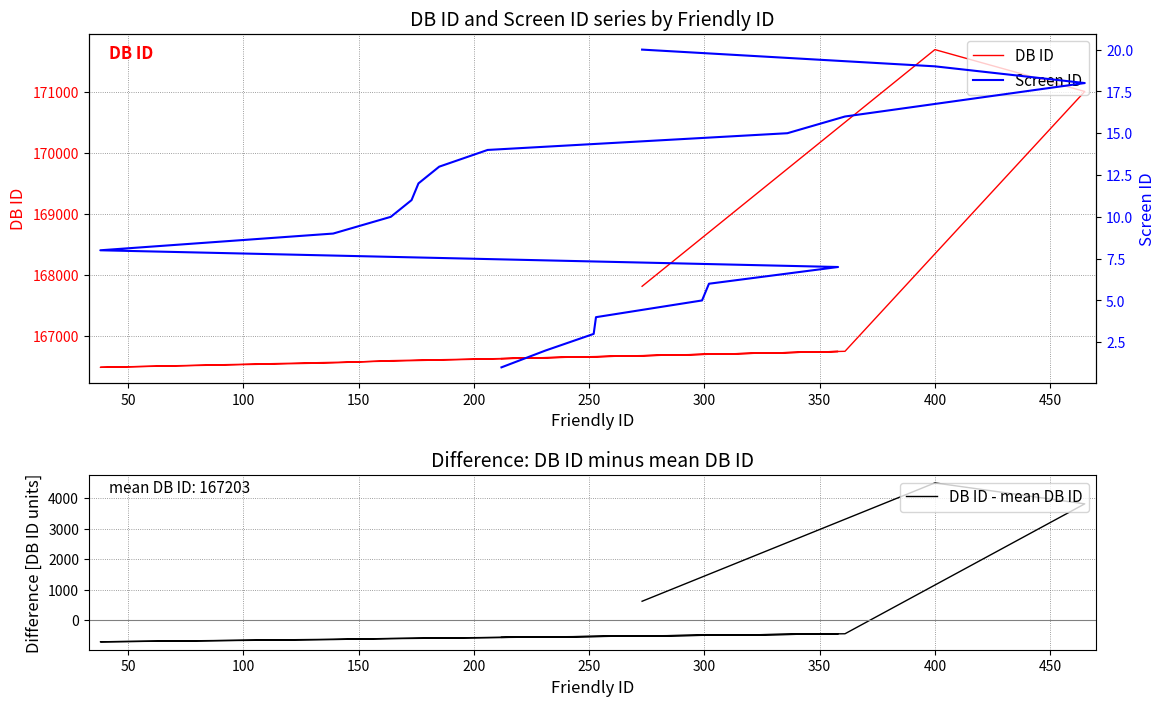

Which series has the largest total across all categories?

DB ID